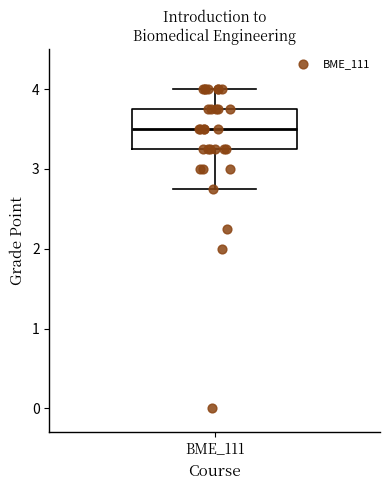

Read this box plot against the y-axis: the position of the median line, the range covered by the box, and the ends of both whiskers. The values are not printed on the chart, so give them approximately, as read against the axis.

median 3.5, box 3.3 to 3.8, whiskers 2.8 to 4.0